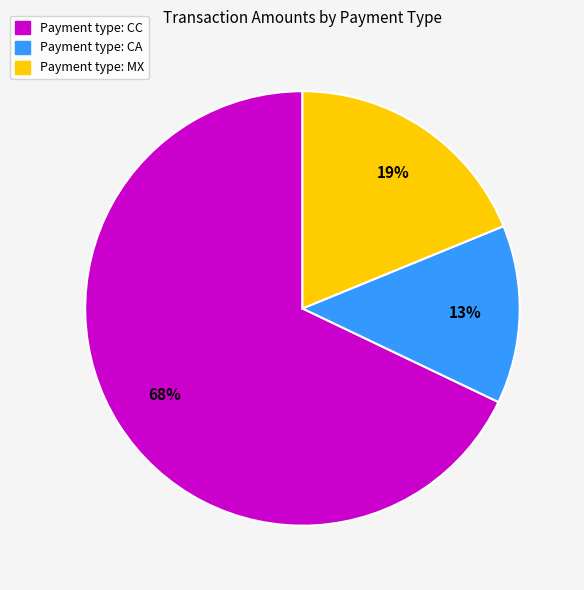

To the nearest percent, what is the difference between the largest and smallest slice percentages?

55%